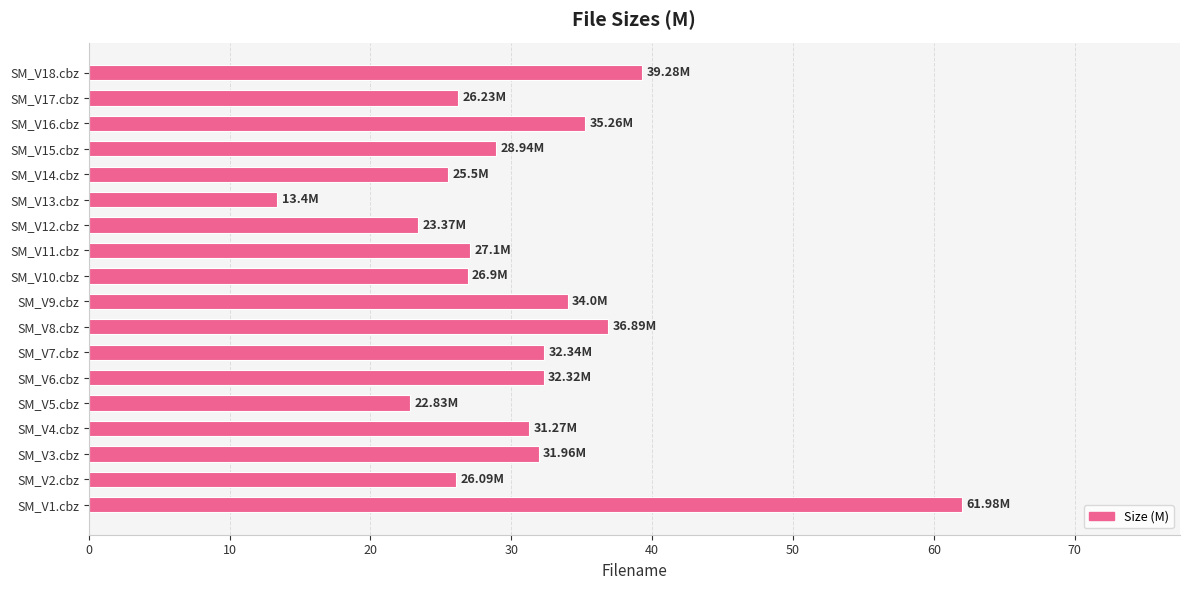

At which label is the value closest to 37?

SM_V8.cbz